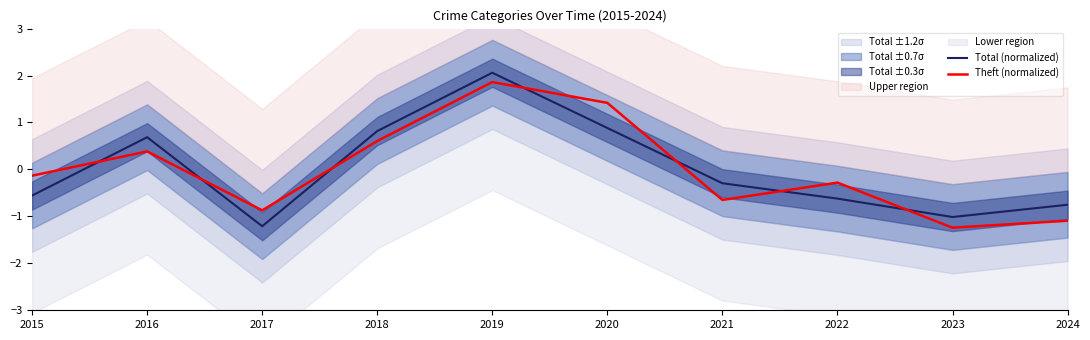

True or false: Total (normalized) has more than 0 points higher than both neighbors.

True